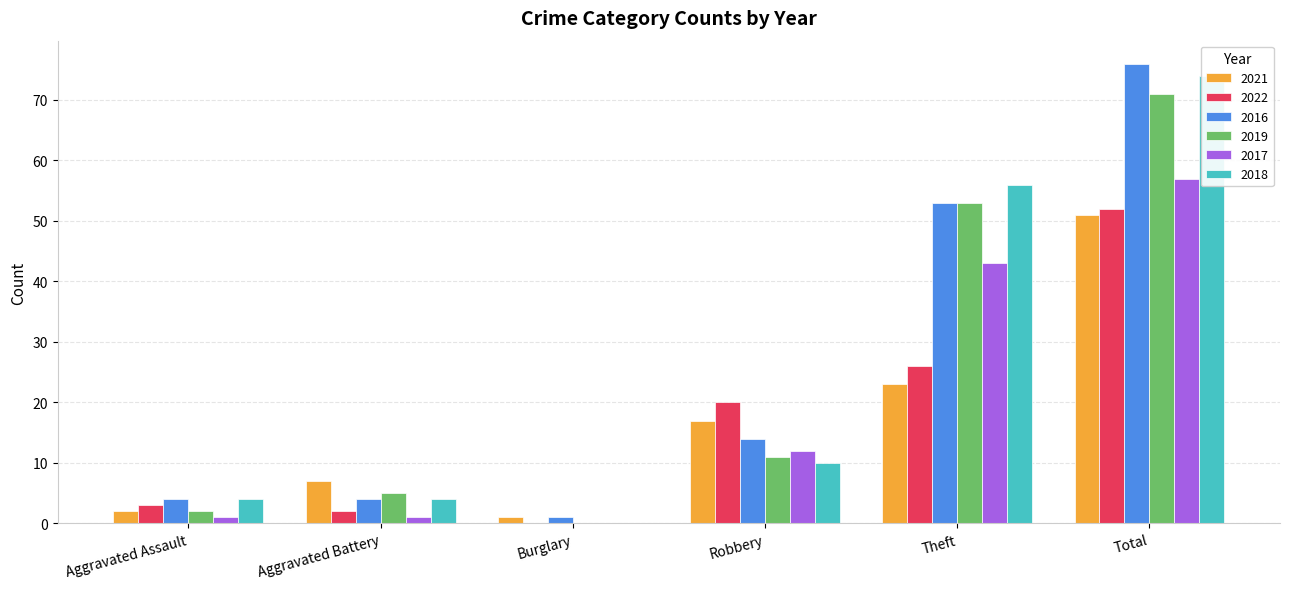

The value of 2016 at Total is 113. True or false?

False